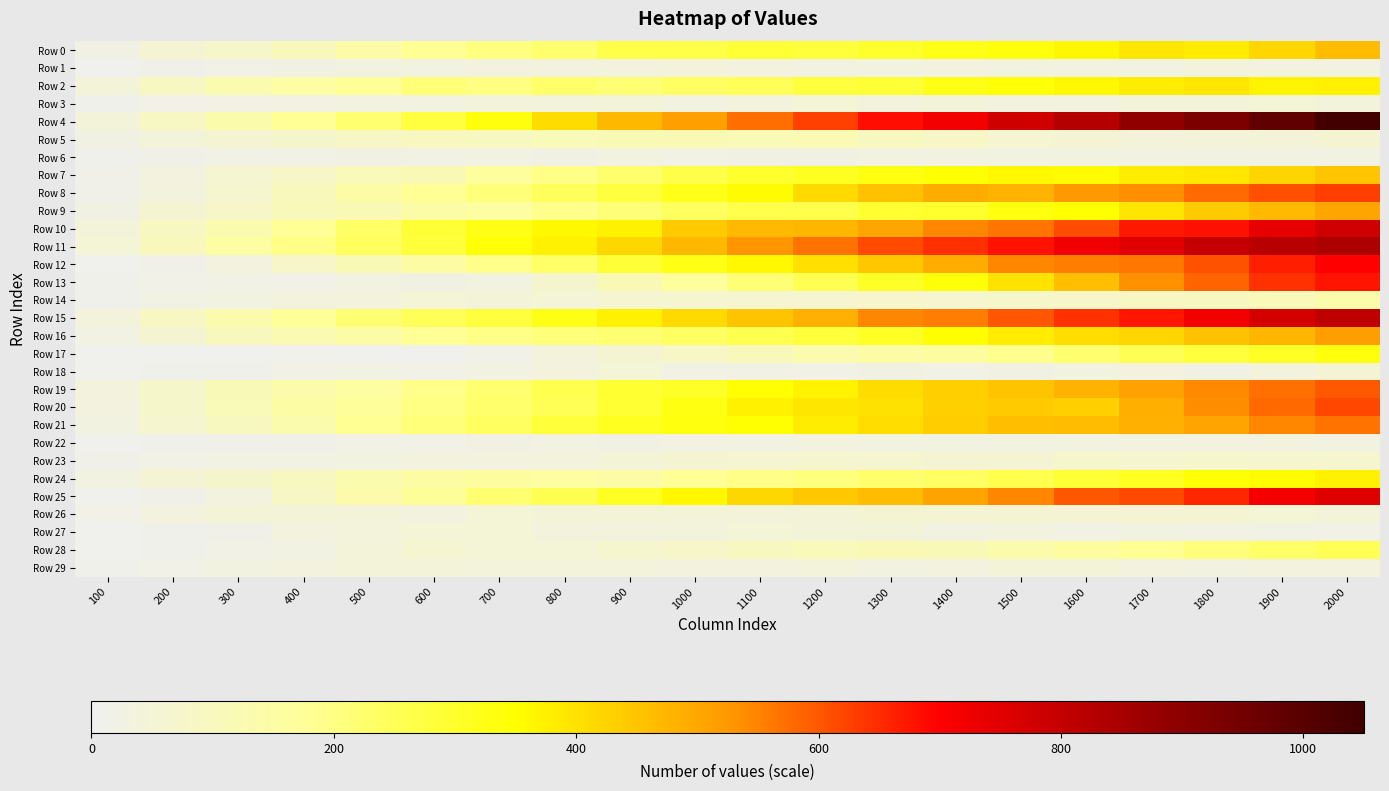

Which series has the largest total across all categories?

Row 4